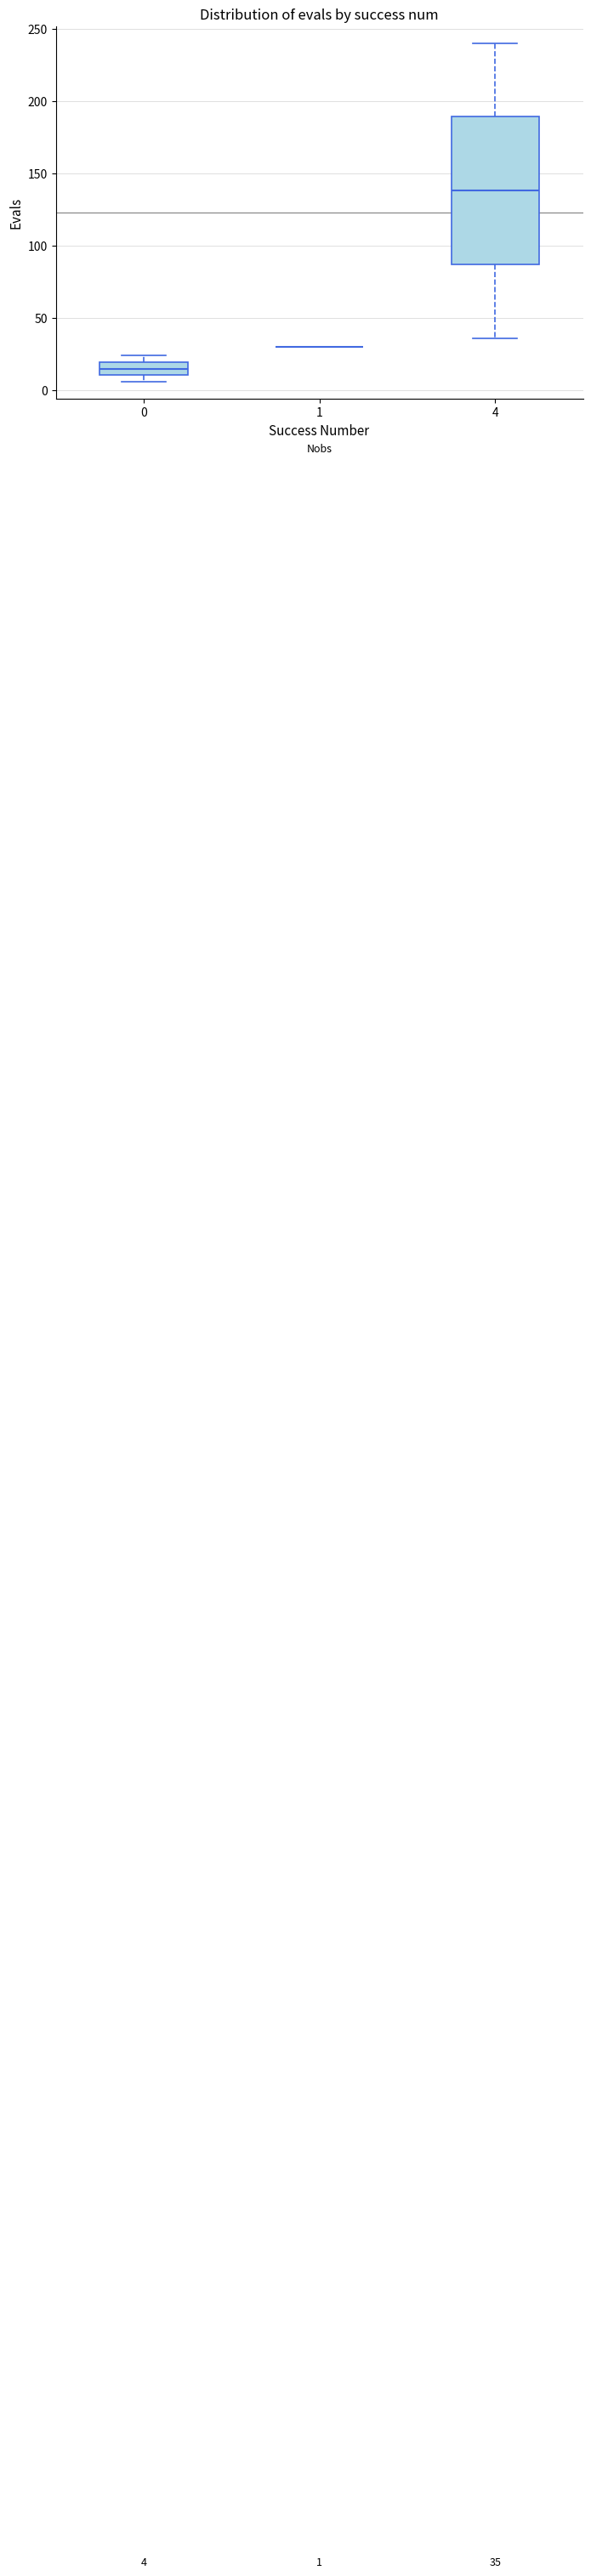

Comparing the boxes themselves (not the whiskers), which one is the tallest?

4